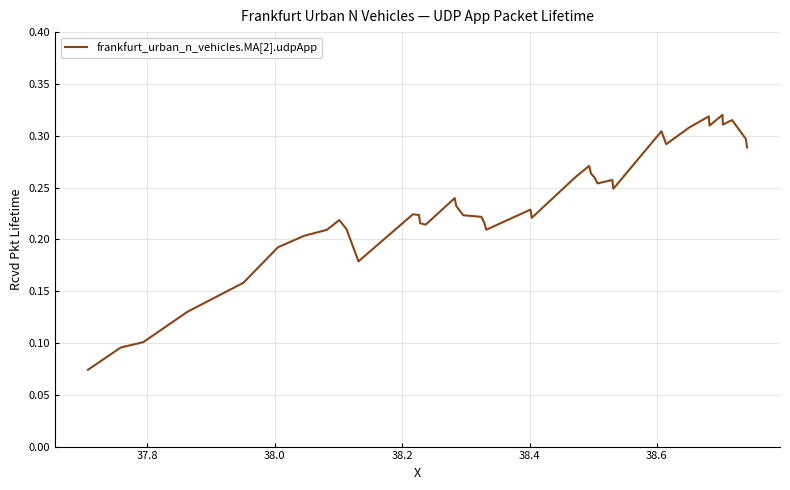

What is the difference between the maximum and minimum values?

0.2